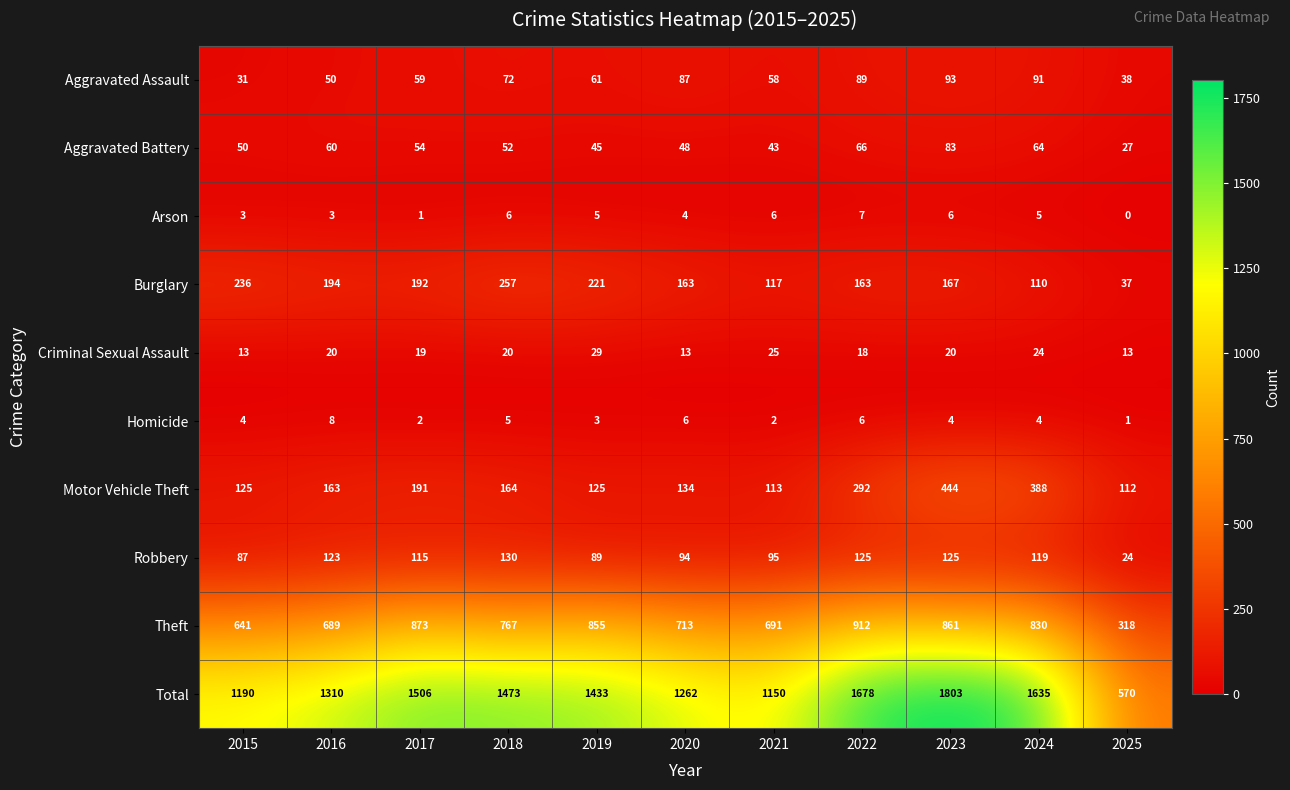

What is the maximum value shown in the chart?

1803